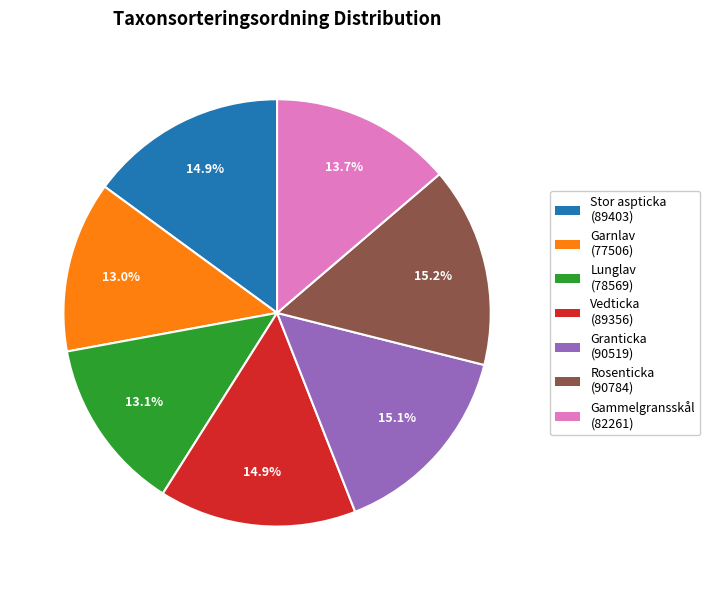

Count the number of slices in the pie.

7